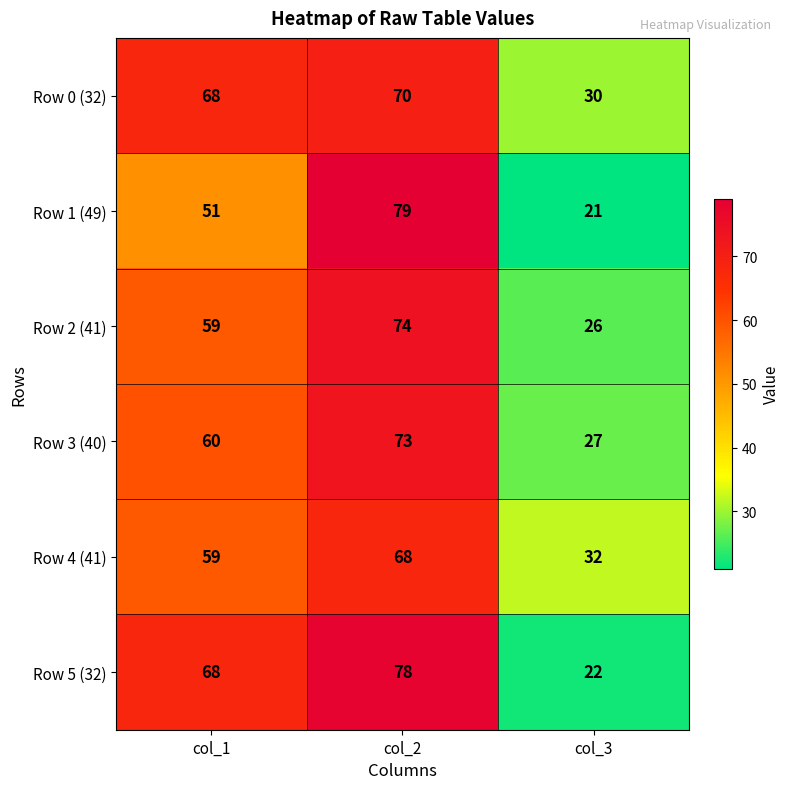

What is the total value across all series at col_1?

365